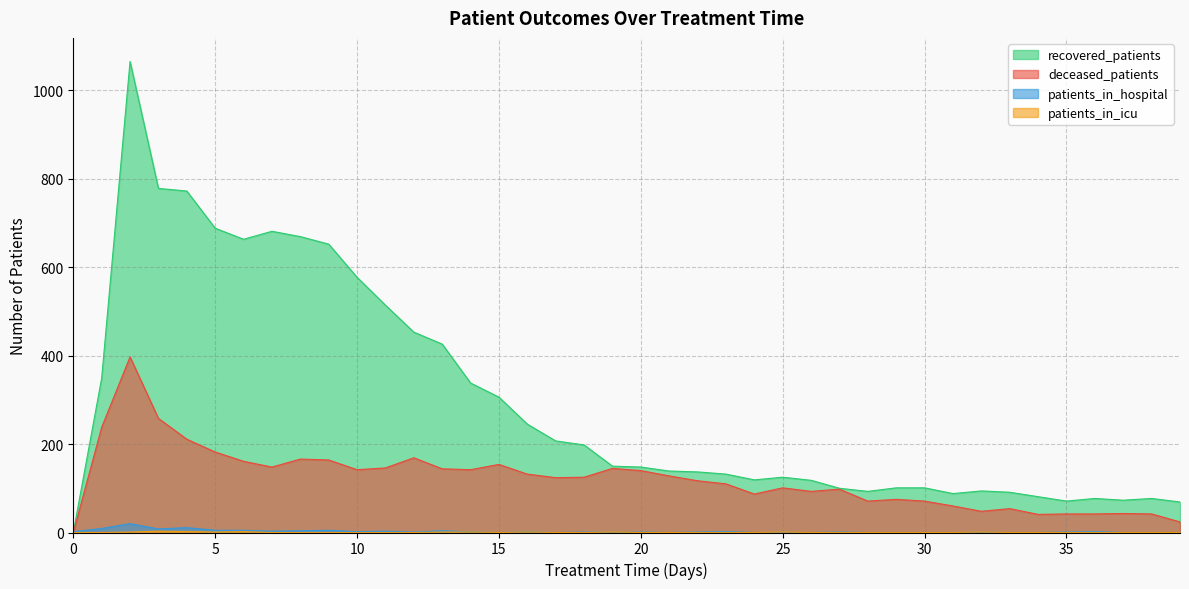

Which series has the widest spread of values?

recovered_patients